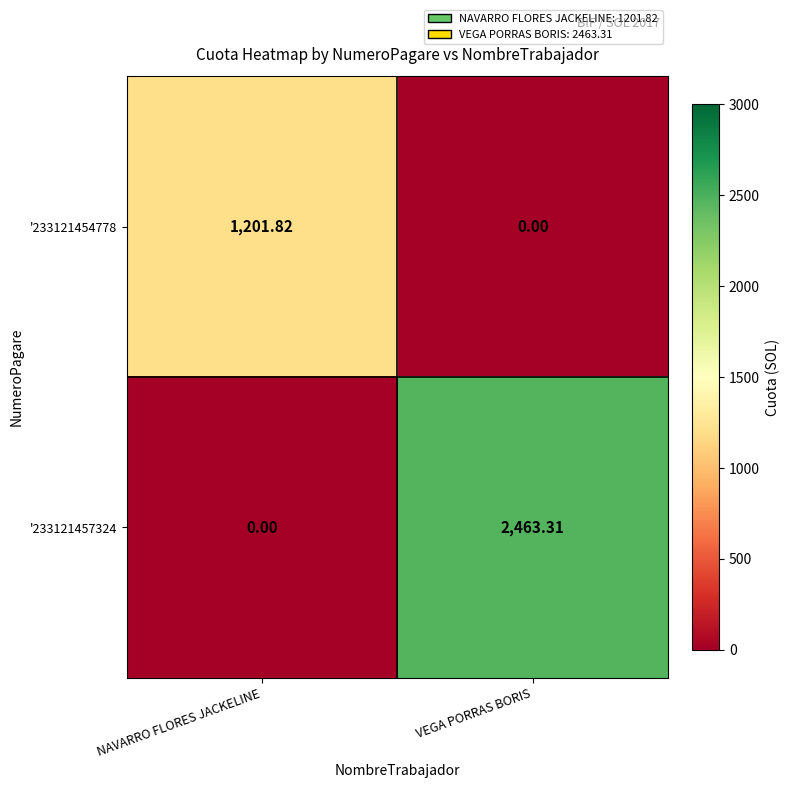

At which label is '233121457324 closest to 1231?

NAVARRO FLORES JACKELINE